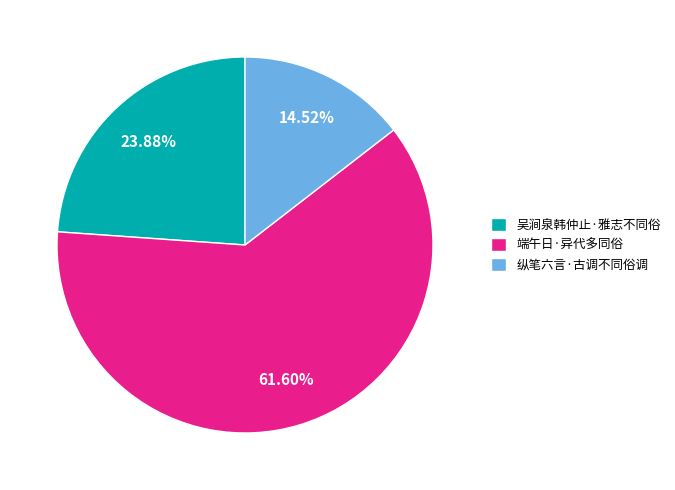

Which category accounts for the majority?

端午日·异代多同俗